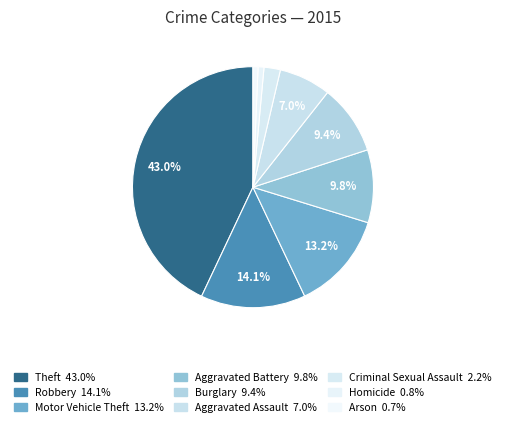

True or false: Robbery accounts for 25% of the total.

False